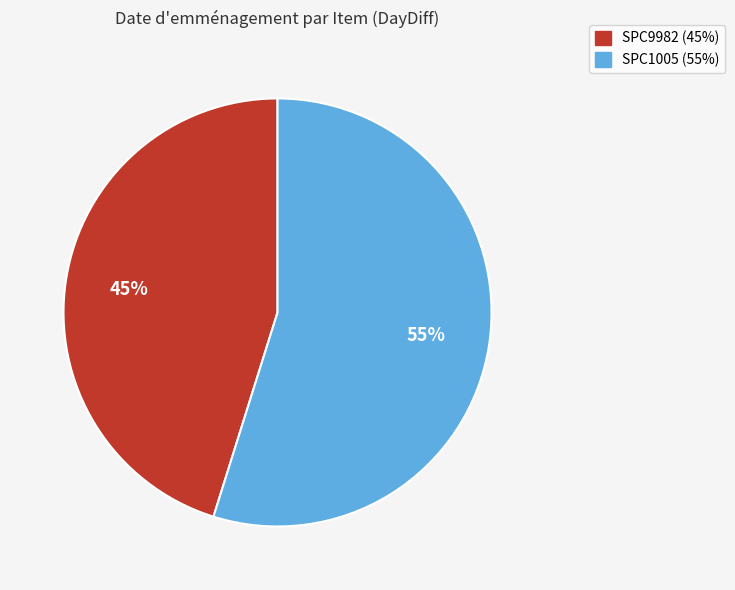

Rank the categories by value from highest to lowest.

SPC1005, SPC9982